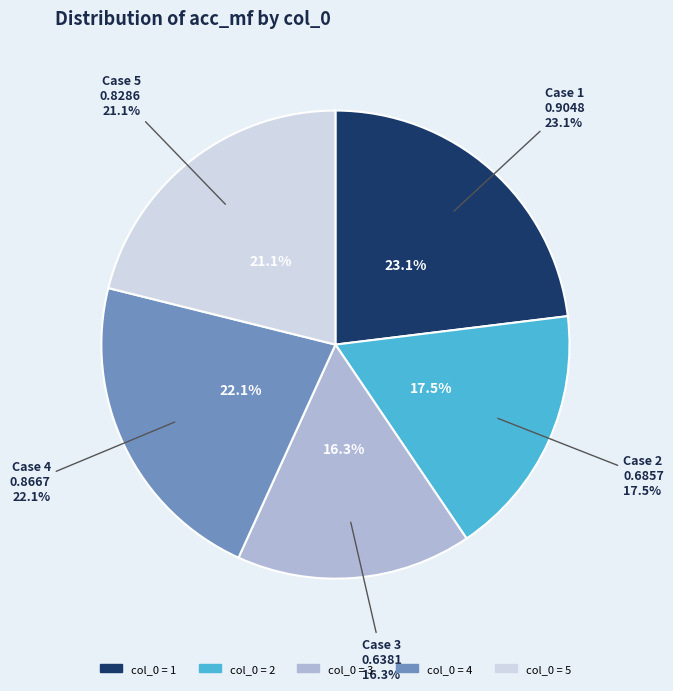

To the nearest percent, what portion does 3 represent?

16%